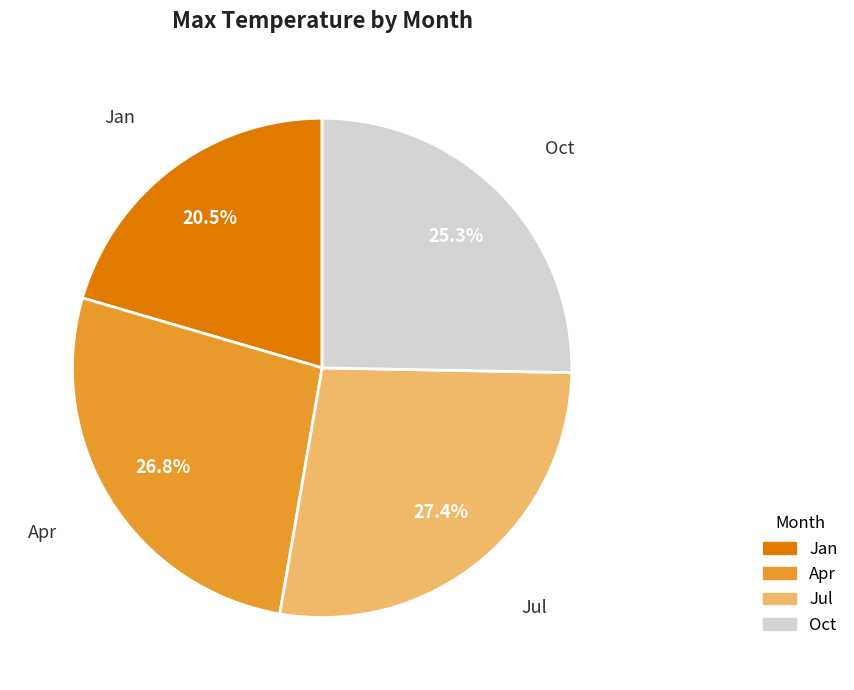

What is the largest slice in the pie chart?

Jul